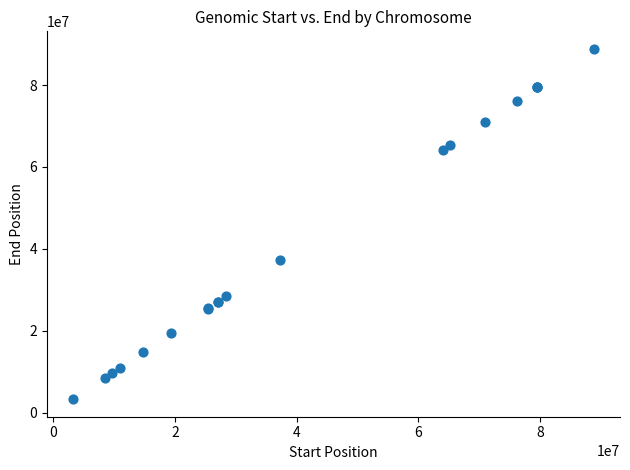

What Y value in the scatter plot is closest to 46062730?

37263125